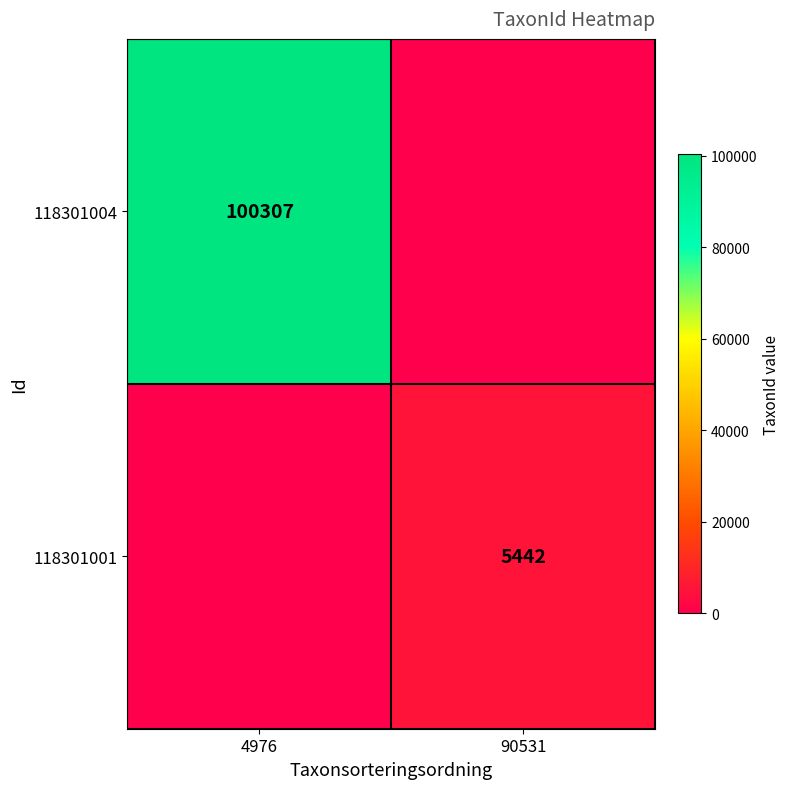

True or false: 118301004 has a value of 31734 at 4976.

False